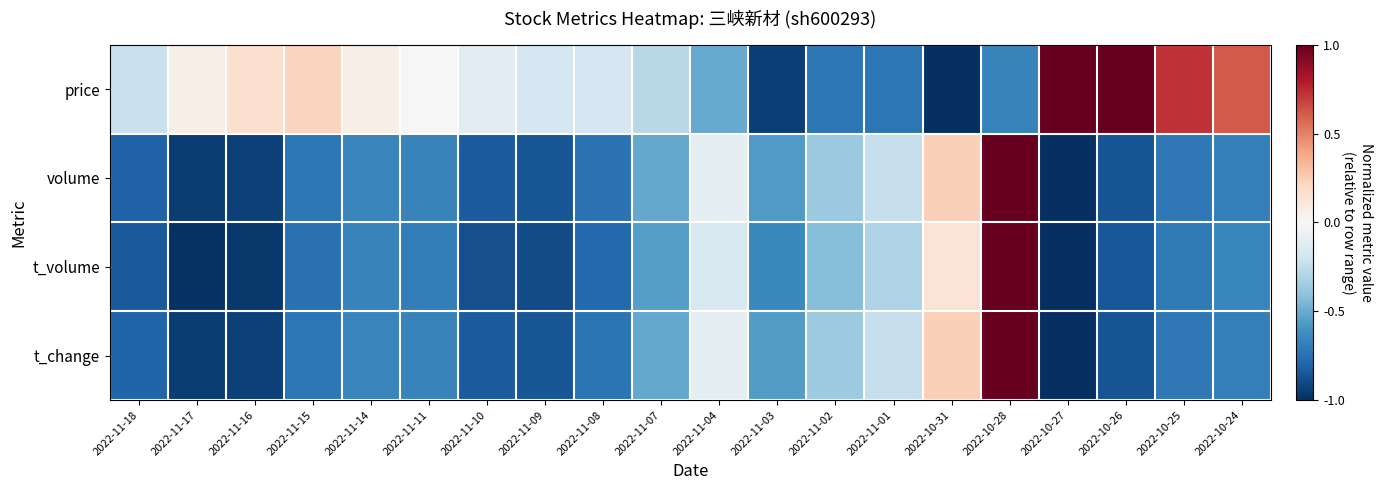

Which series has the largest total across all categories?

price